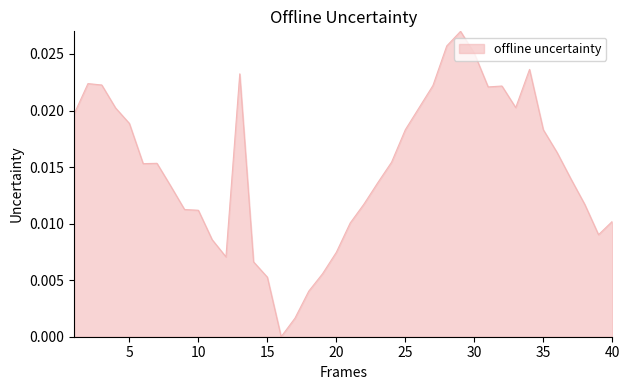

Which label corresponds to the smallest value in the chart?

16